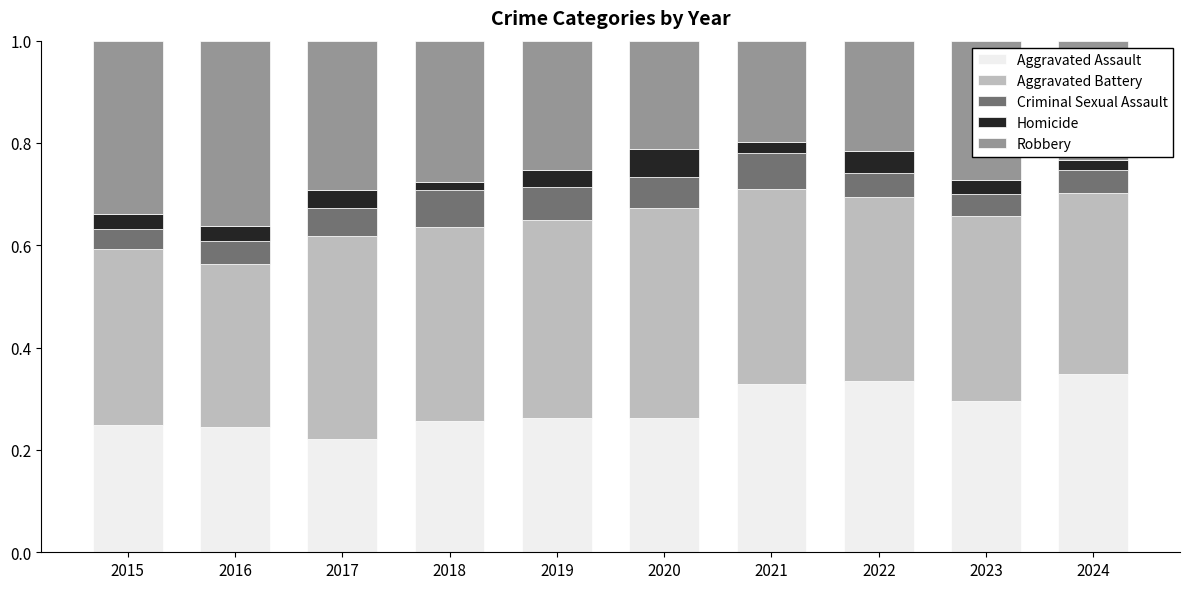

True or false: Aggravated Assault has a value of 0.1 at 2017.

False